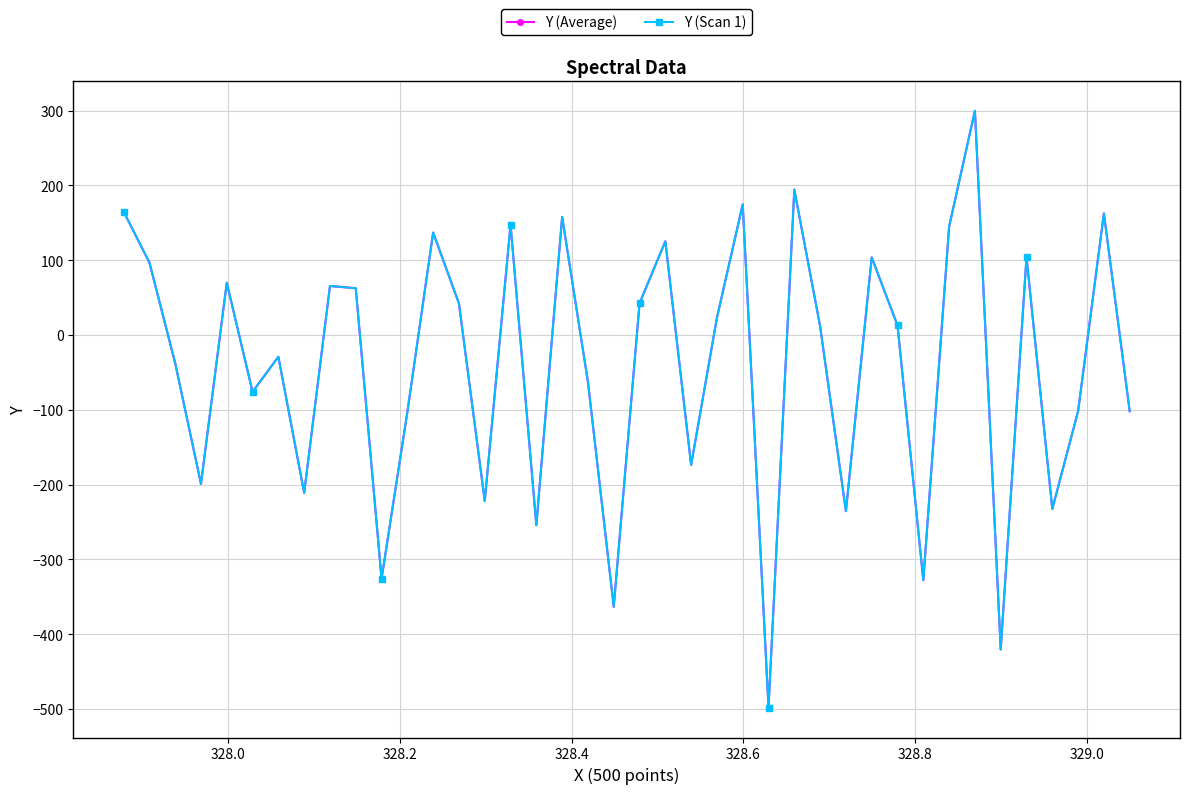

Does the chart have visible grid lines?

Yes